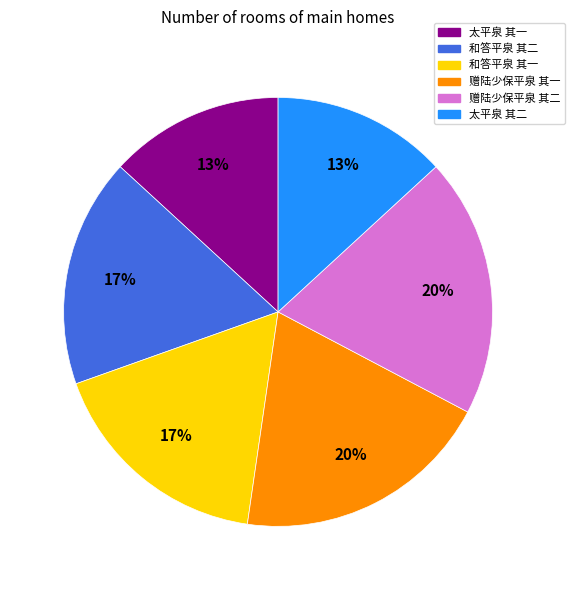

Approximately how many times larger is the value at 赠陆少保平泉 其二 compared to 太平泉 其二?

1.5